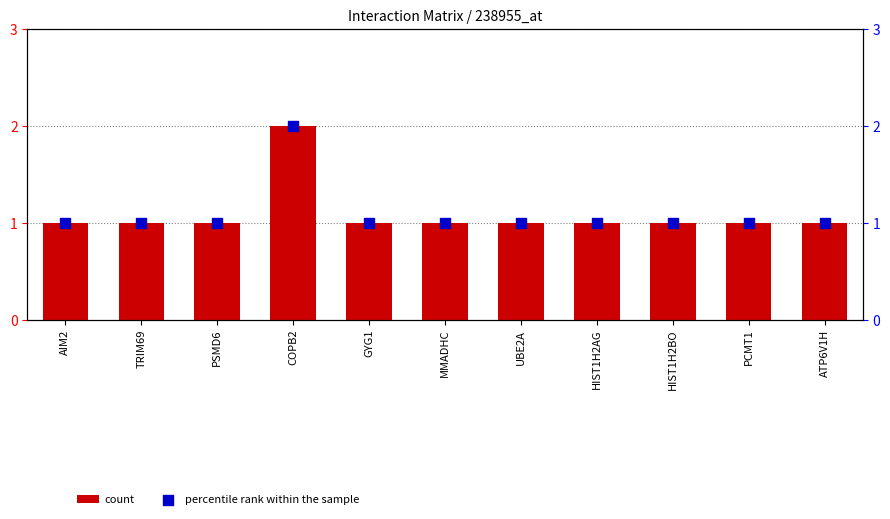

What are all the series names shown in the legend?

count, percentile rank within the sample